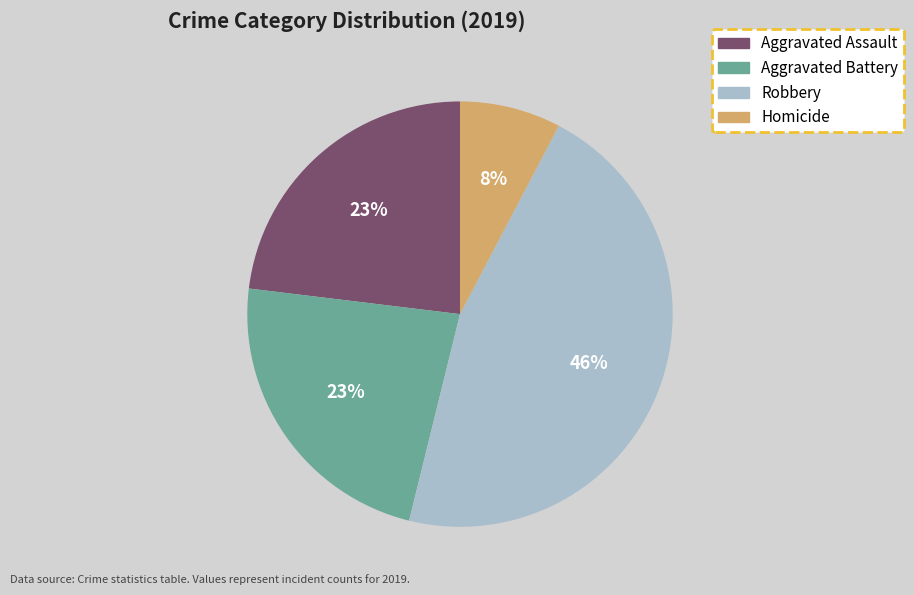

Is there a majority slice in this chart?

No